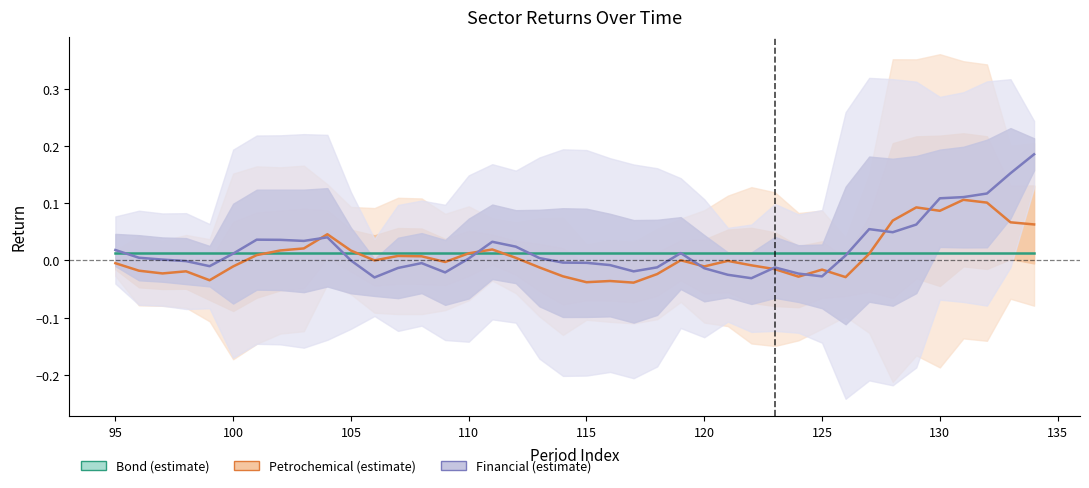

How many times do Bond (estimate) and Petrochemical (estimate) cross each other?

5